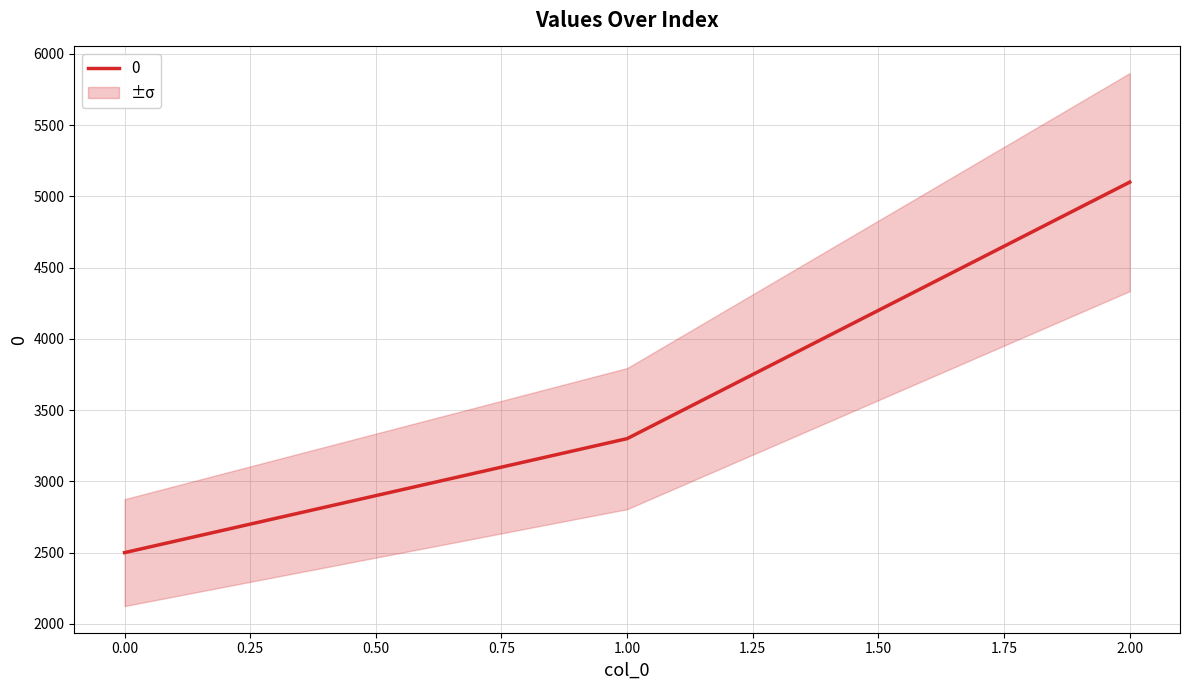

How many values are below 3300?

1